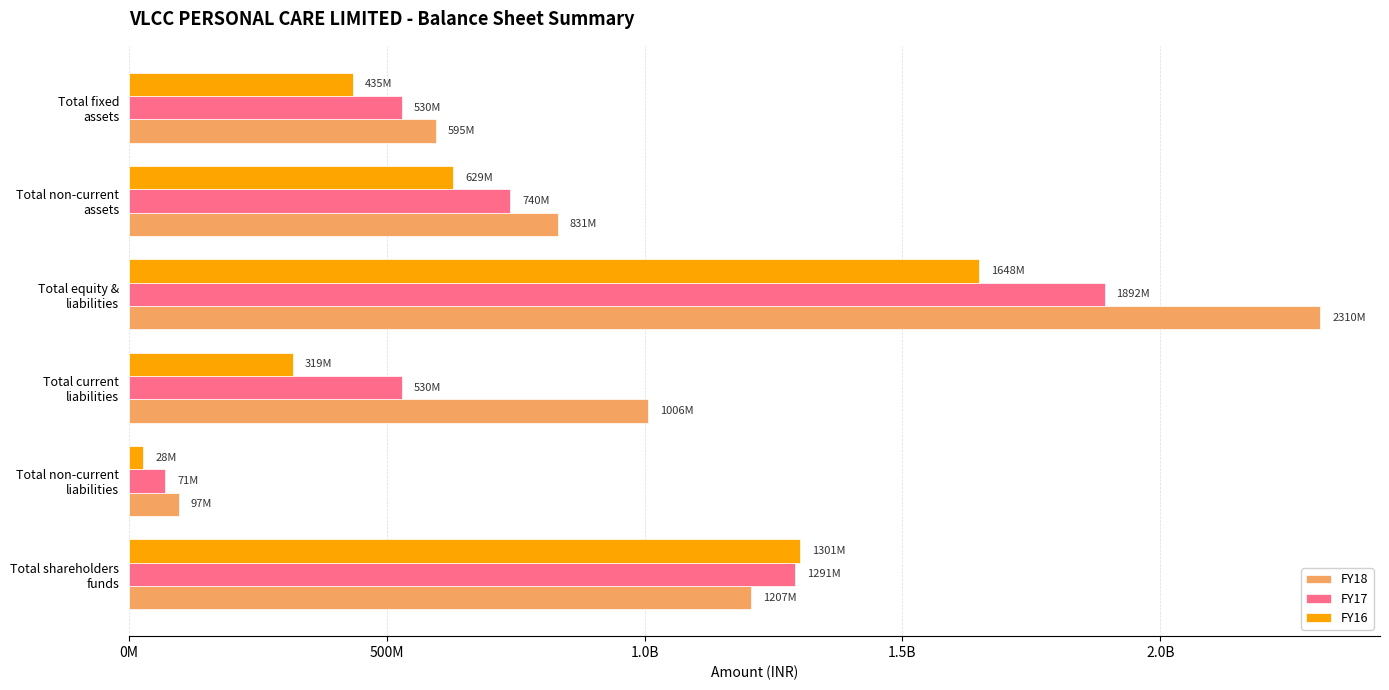

At how many categories does at least one series exceed 1082664052?

2